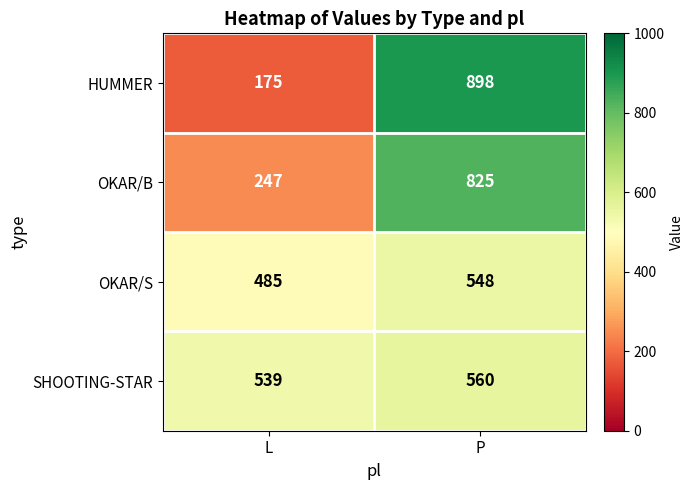

What is the lowest value of the OKAR/B series?

247